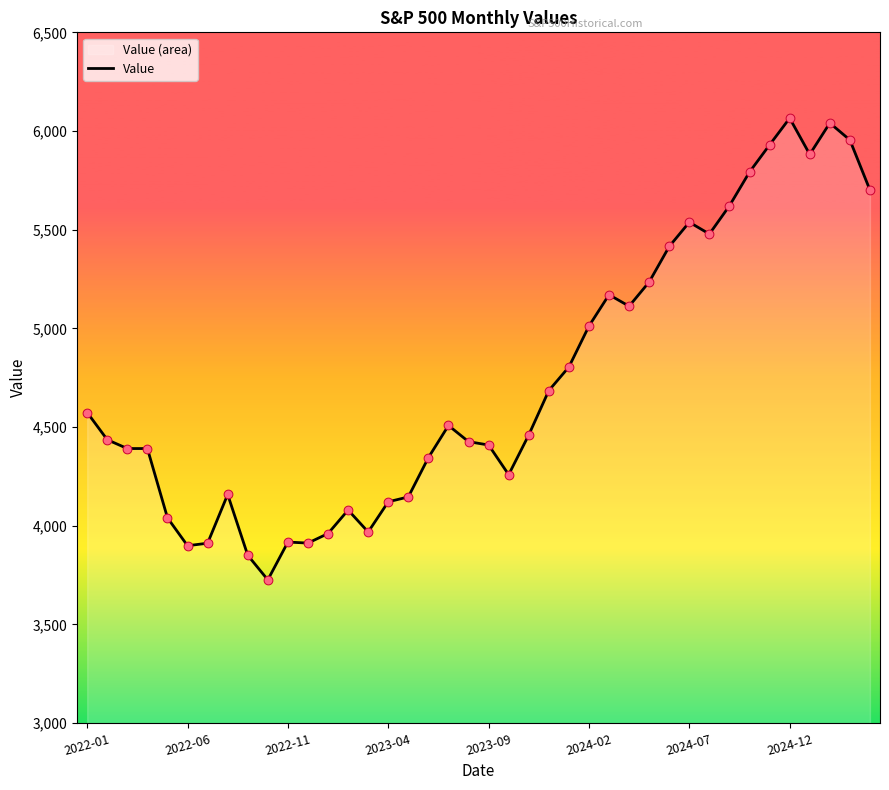

What is the change in value from 24 to 26?

+366.1